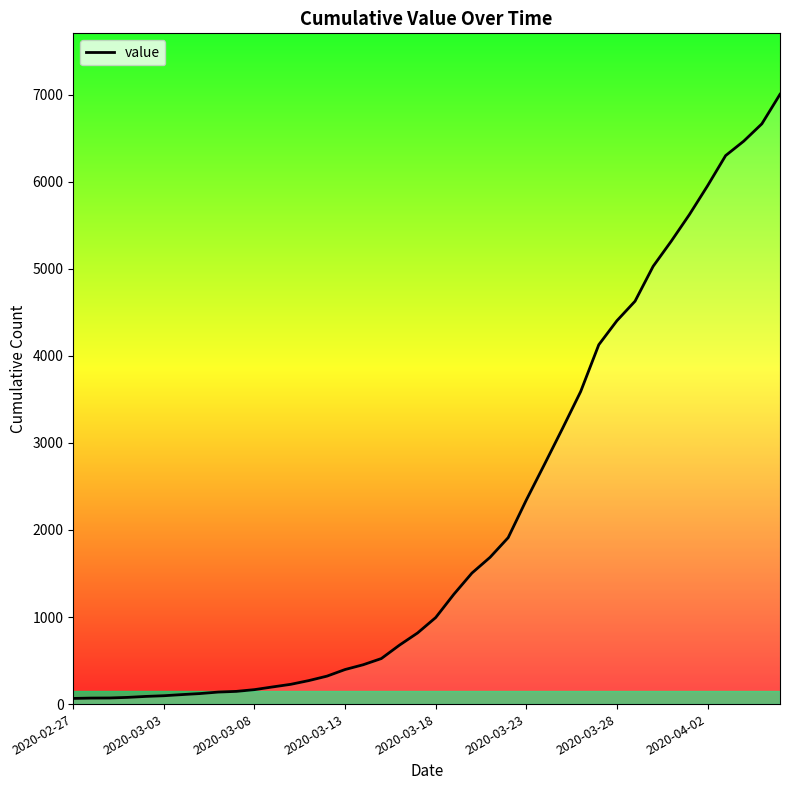

How many distinct data groups are displayed?

1